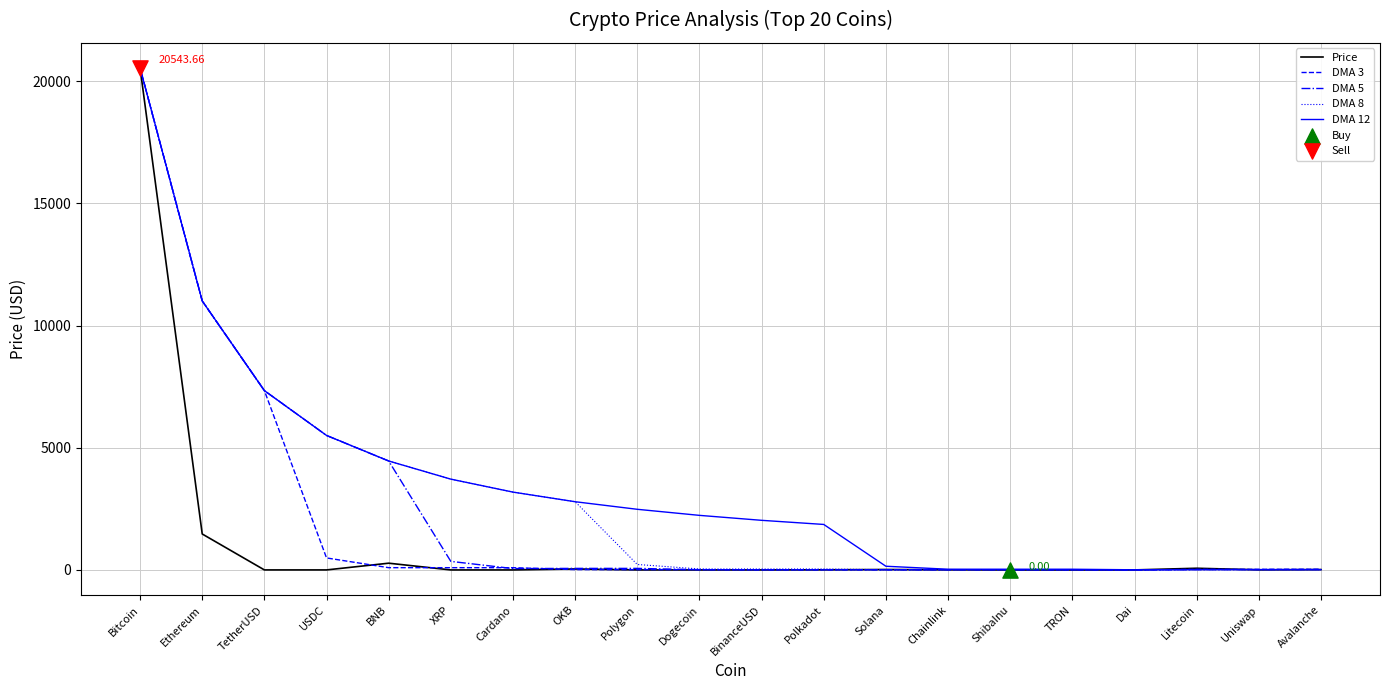

At how many categories does at least one series exceed 12615?

1